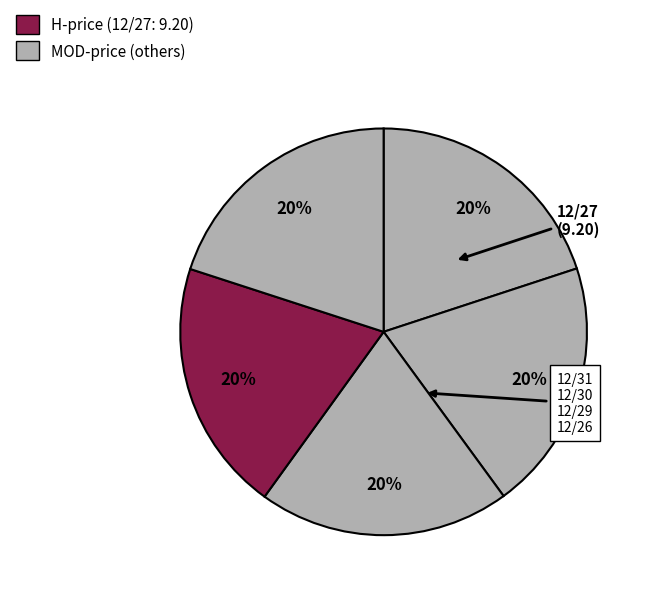

How many segments does this pie chart have?

5